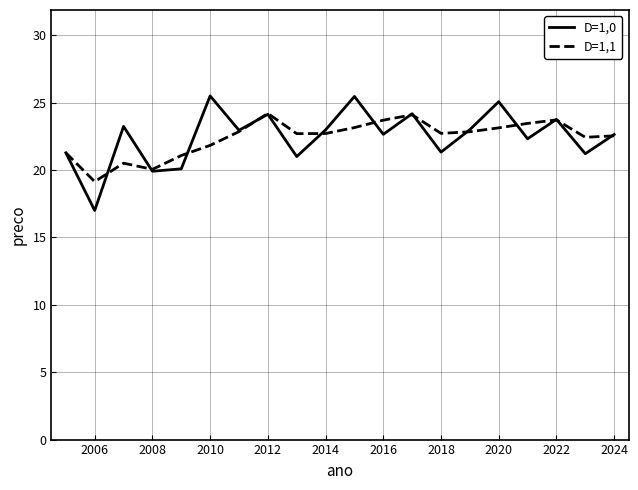

Which series has the largest range (max minus min)?

D=1,0